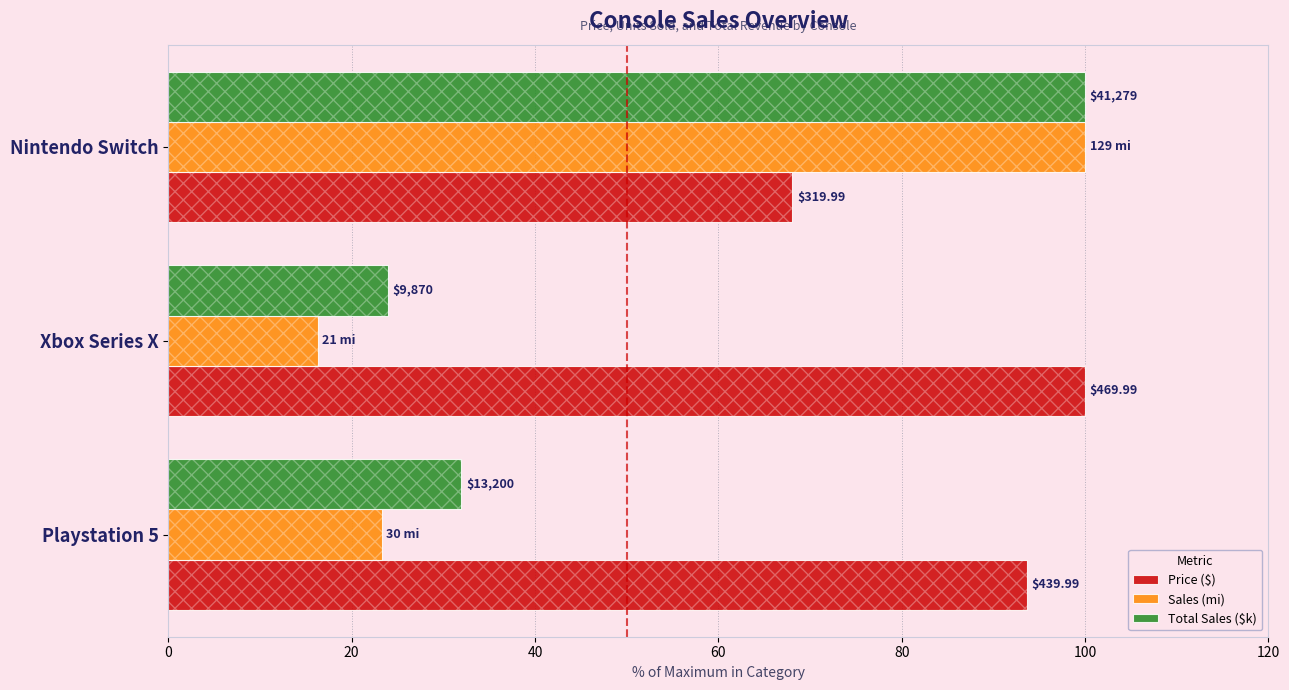

What is the minimum value shown in the chart?

16.3